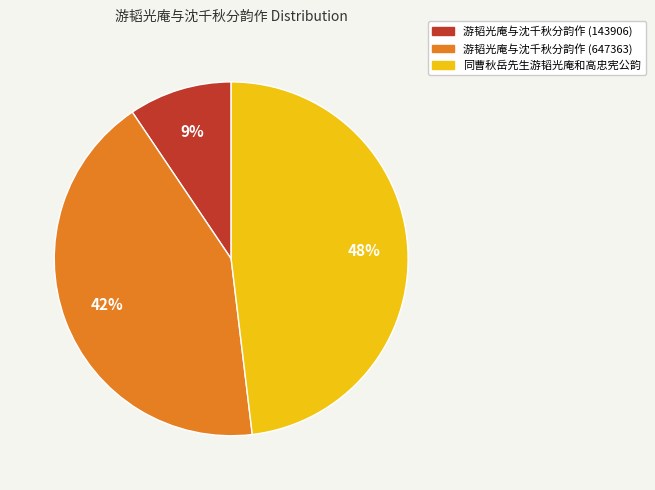

Between 游韬光庵与沈千秋分韵作 (647363) and 游韬光庵与沈千秋分韵作 (143906), which is larger?

游韬光庵与沈千秋分韵作 (647363)